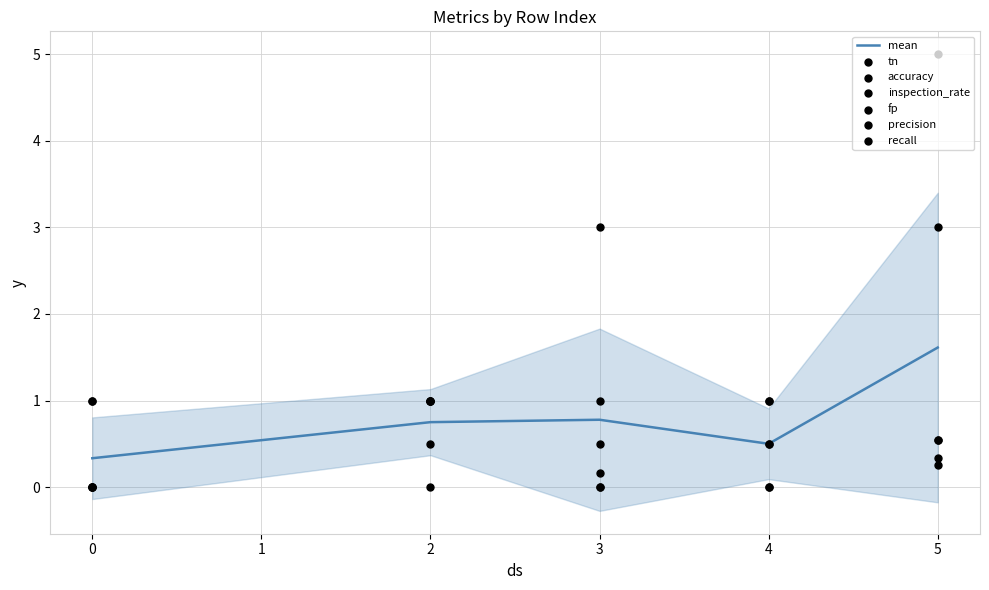

Which series reaches the maximum Y coordinate?

tn